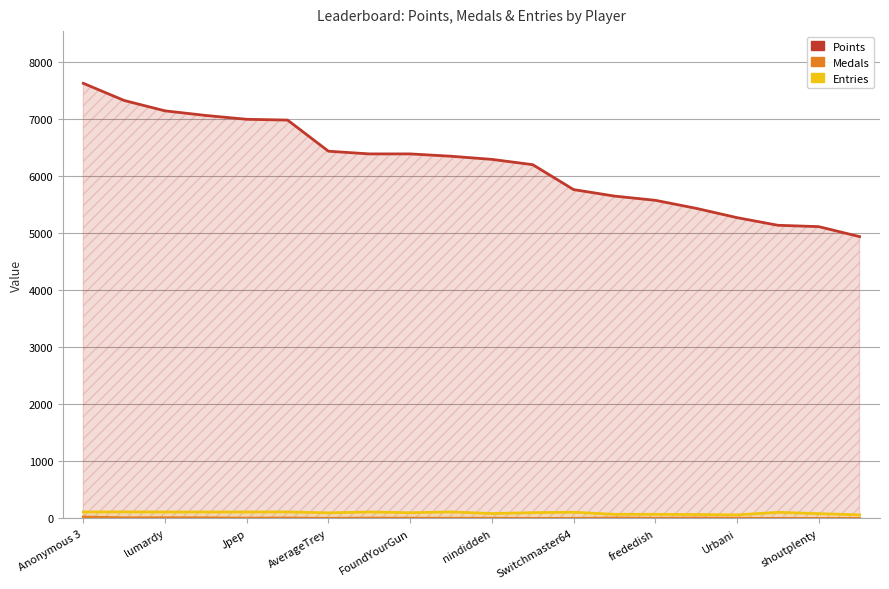

How many lines are shown in the chart?

3